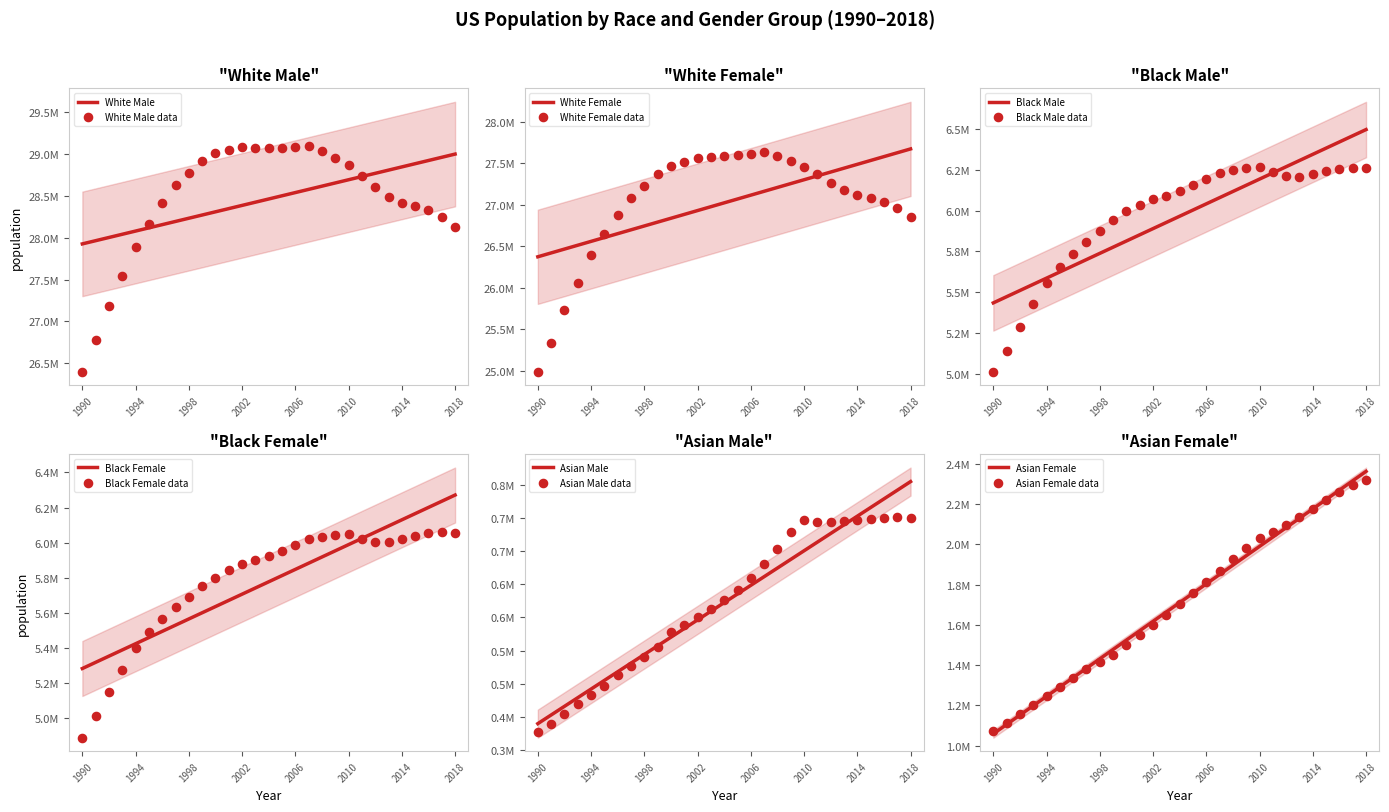

At which category is the sum across all series the highest?

2008